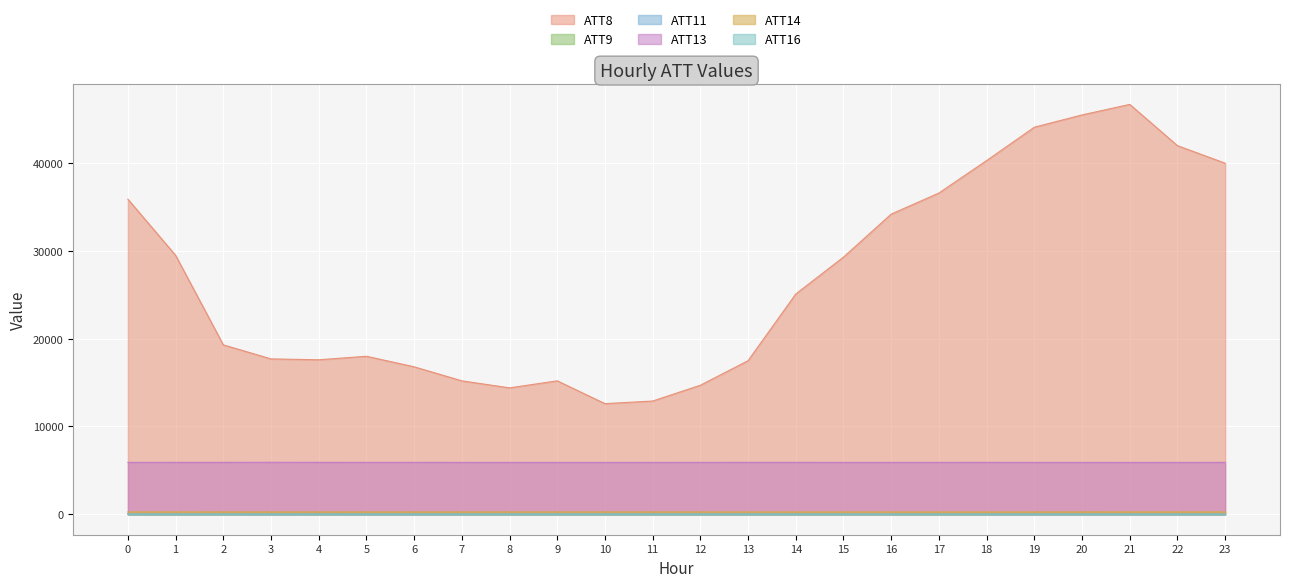

Reading left to right, transcribe all the data shown in this chart.

ATT8: 0=35900.0	1=29500.0	2=19300.0	3=17700.0	4=17600.0	5=18000.0	6=16800.0	7=15200.0	8=14400.0	9=15200.0	10=12600.0	11=12900.0	12=14700.0	13=17500.0	14=25100.0	15=29300.0	16=34200.0	17=36600.0	18=40300.0	19=44100.0	20=45500.0	21=46700.0	22=42000.0	23=40000.0
ATT9: 0=12.5	1=11.1	2=13.0	3=13.2	4=11.6	5=10.0	6=9.7	7=8.1	8=7.9	9=7.6	10=9.1	11=8.9	12=7.5	13=7.3	14=5.6	15=5.1	16=5.5	17=5.7	18=6.2	19=7.3	20=7.3	21=7.1	22=7.1	23=8.2
ATT11: 0=8.3	1=6.5	2=8.1	3=8.2	4=8.0	5=6.9	6=7.2	7=8.2	8=7.8	9=6.9	10=8.7	11=8.8	12=8.0	13=7.6	14=6.5	15=5.8	16=5.9	17=5.8	18=5.3	19=4.5	20=3.9	21=4.5	22=3.1	23=5.5
ATT13: 0=5911.9	1=5914.4	2=5915.4	3=5921.6	4=5916.2	5=5912.3	6=5913.2	7=5907.0	8=5904.9	9=5902.4	10=5902.7	11=5905.2	12=5908.1	13=5910.8	14=5911.9	15=5906.1	16=5906.6	17=5908.5	18=5910.2	19=5906.6	20=5903.7	21=5901.3	22=5903.1	23=5909.9
ATT14: 0=263.8	1=263.9	2=263.0	3=262.9	4=262.8	5=263.0	6=263.3	7=263.1	8=263.1	9=263.2	10=262.9	11=262.8	12=262.4	13=262.6	14=262.5	15=261.8	16=262.0	17=262.5	18=262.7	19=262.7	20=263.4	21=263.9	22=264.1	23=264.1
ATT16: 0=5.4	1=6.6	2=5.0	3=3.2	4=4.6	5=4.3	6=3.5	7=3.9	8=5.6	9=6.7	10=5.9	11=7.8	12=8.0	13=6.7	14=6.3	15=5.0	16=3.2	17=2.7	18=2.4	19=1.9	20=2.2	21=2.4	22=3.7	23=3.1